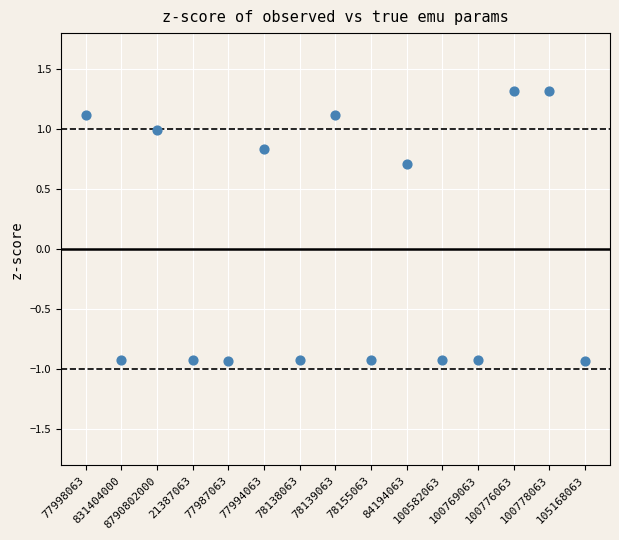

What is the range of Y values (max minus min)?

2.2